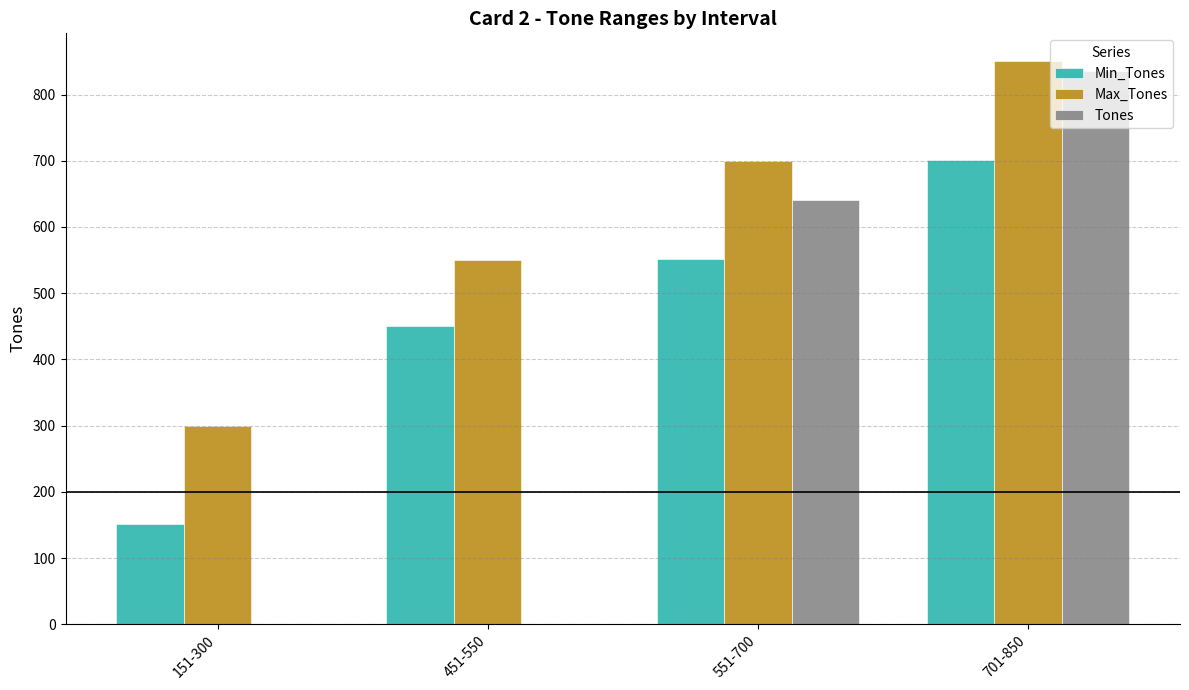

Where is Tones nearest to the value 418?

551-700